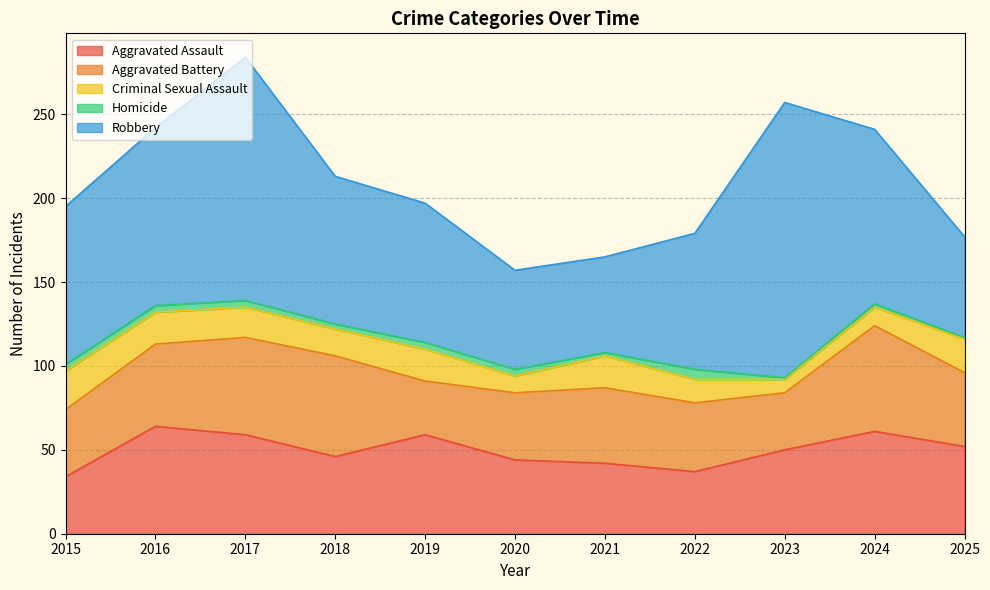

True or false: Homicide has a value of 4 at 2019.

True